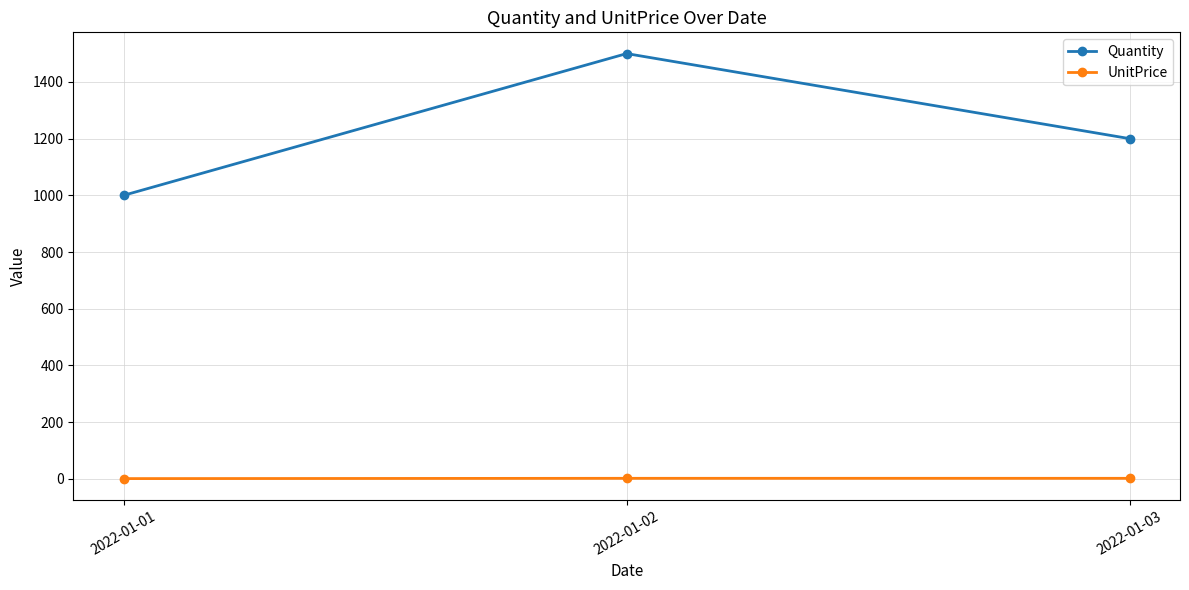

What value does the Quantity series have at 2022-01-02, to the nearest 10?

1500